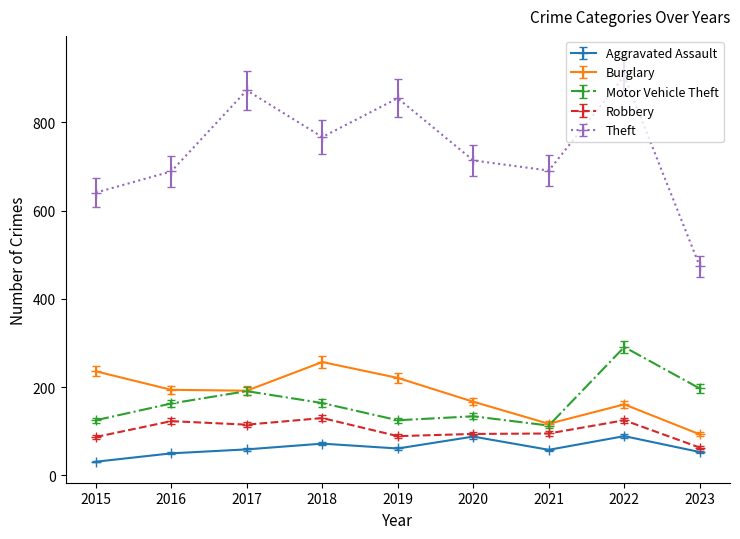

How many lines are shown in the chart?

5